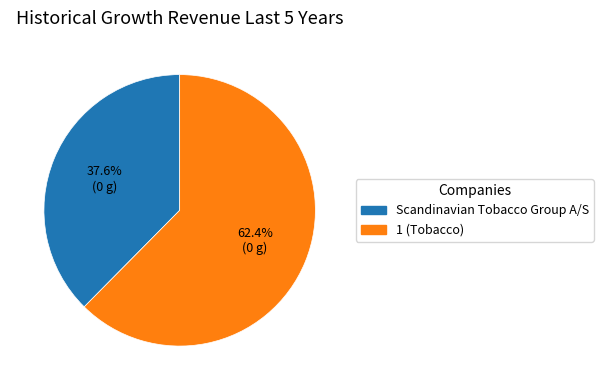

Which category has the smallest portion of the pie?

Scandinavian Tobacco Group A/S